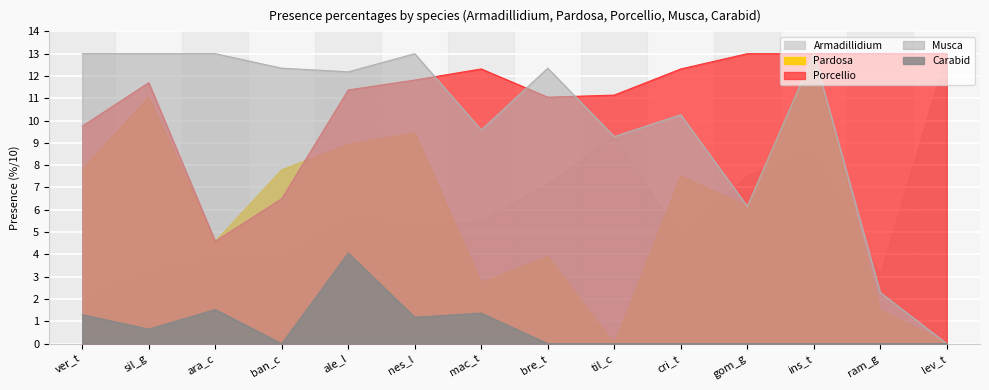

Where is the first local minimum for Carabid?

sil_g